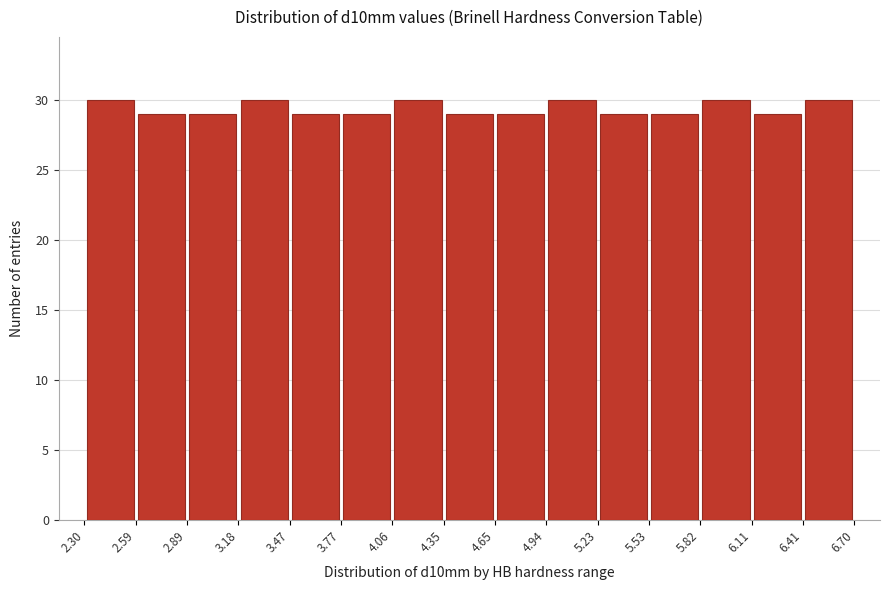

Reading left to right, transcribe this chart: for each bar, give the range it covers on the x-axis and its height. The values are not printed on the chart, so give them approximately, as read against the axis.

2.30 to 2.59: 30
2.59 to 2.89: 29
2.89 to 3.18: 29
3.18 to 3.47: 30
3.47 to 3.77: 29
3.77 to 4.06: 29
4.06 to 4.35: 30
4.35 to 4.65: 29
4.65 to 4.94: 29
4.94 to 5.23: 30
5.23 to 5.53: 29
5.53 to 5.82: 29
5.82 to 6.11: 30
6.11 to 6.41: 29
6.41 to 6.70: 30